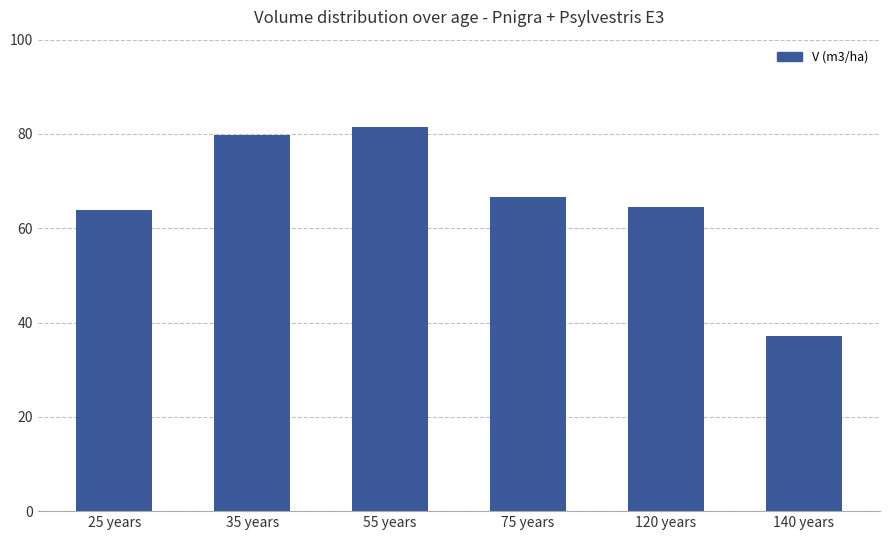

Which category has the lowest value across all series?

140 years